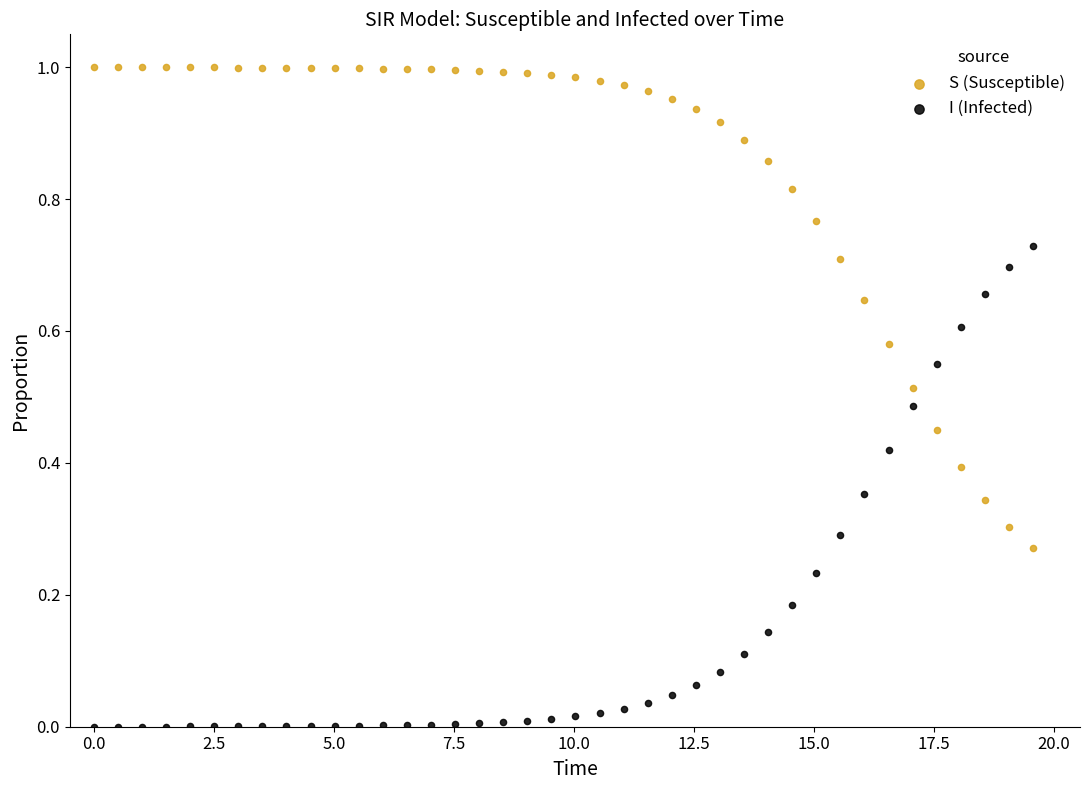

Which series contains the lowest Y value?

I (Infected)